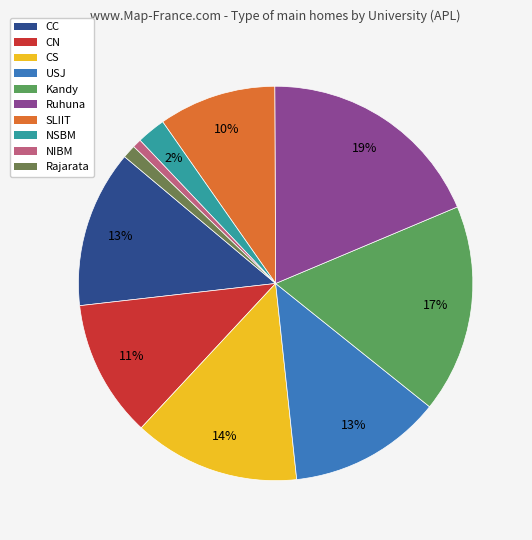

Which slice is the largest?

Ruhuna